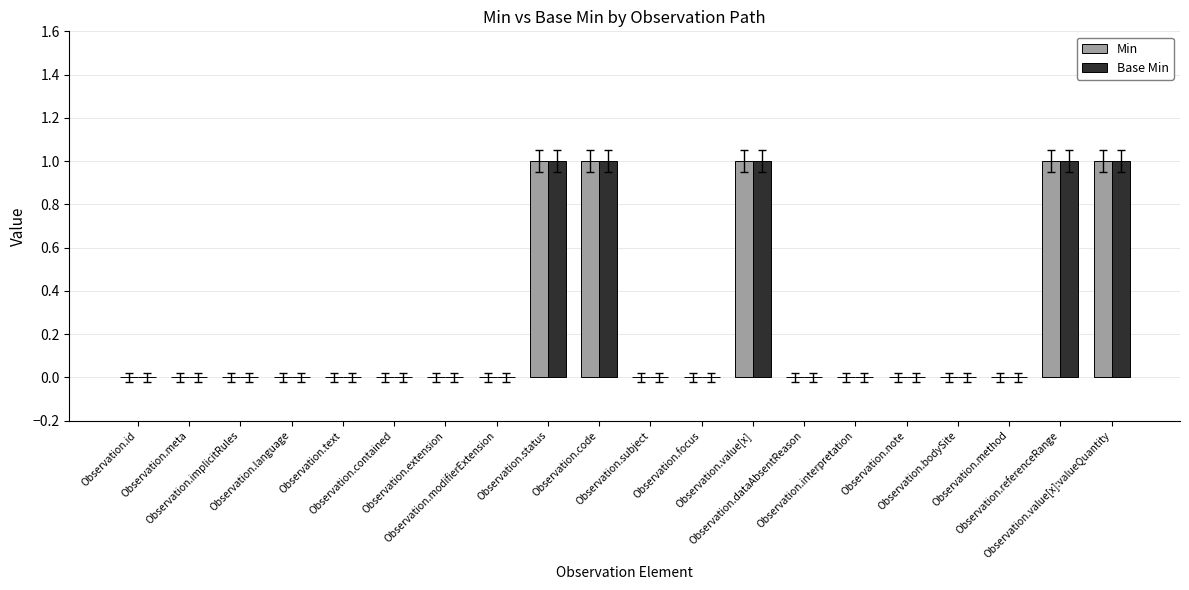

Reading left to right, transcribe all the data shown in this chart.

Min: Observation.id=0	Observation.meta=0	Observation.implicitRules=0	Observation.language=0	Observation.text=0	Observation.contained=0	Observation.extension=0	Observation.modifierExtension=0	Observation.status=1	Observation.code=1	Observation.subject=0	Observation.focus=0	Observation.value[x]=1	Observation.dataAbsentReason=0	Observation.interpretation=0	Observation.note=0	Observation.bodySite=0	Observation.method=0	Observation.referenceRange=1	Observation.value[x]:valueQuantity=1
Base Min: Observation.id=0	Observation.meta=0	Observation.implicitRules=0	Observation.language=0	Observation.text=0	Observation.contained=0	Observation.extension=0	Observation.modifierExtension=0	Observation.status=1	Observation.code=1	Observation.subject=0	Observation.focus=0	Observation.value[x]=1	Observation.dataAbsentReason=0	Observation.interpretation=0	Observation.note=0	Observation.bodySite=0	Observation.method=0	Observation.referenceRange=1	Observation.value[x]:valueQuantity=1